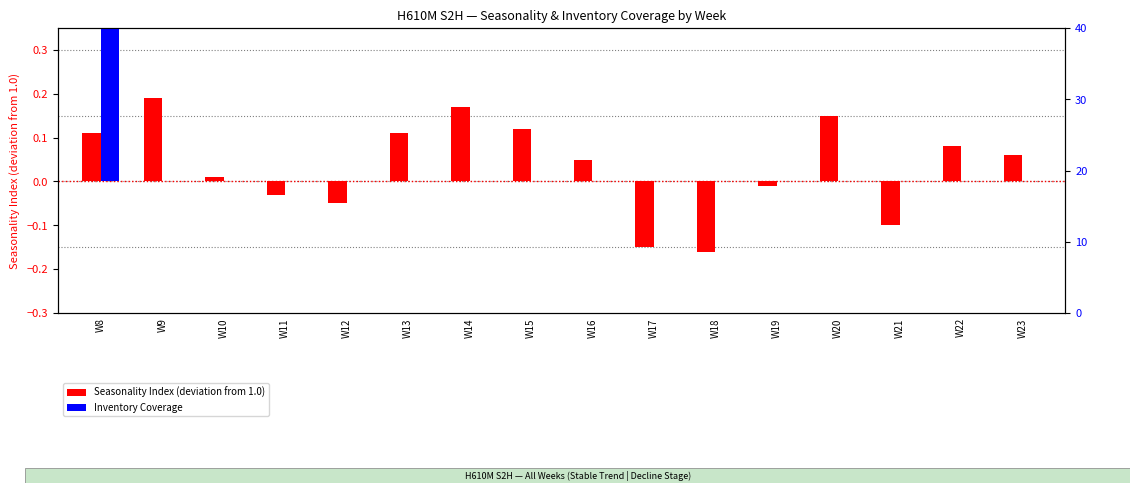

At which category does the chart reach its peak across all series?

W8